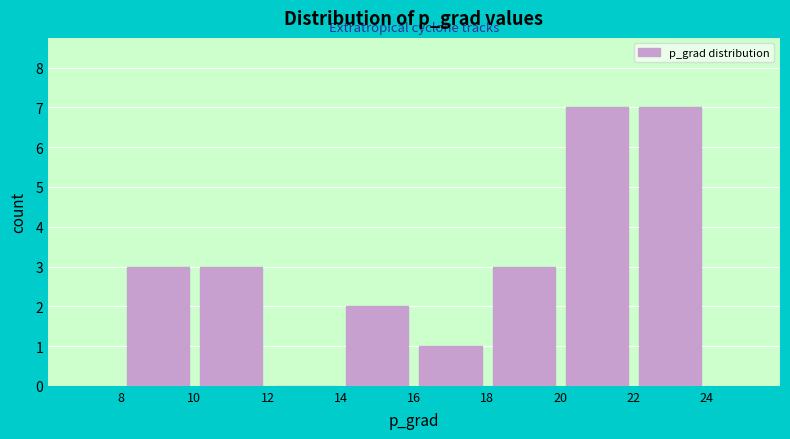

Reading left to right, list every bar in this chart as the range it spans on the x-axis followed by its height. The values are not printed on the chart, so give them approximately, as read against the axis.

8 to 10: 3
10 to 12: 3
12 to 14: 0
14 to 16: 2
16 to 18: 1
18 to 20: 3
20 to 22: 7
22 to 24: 7